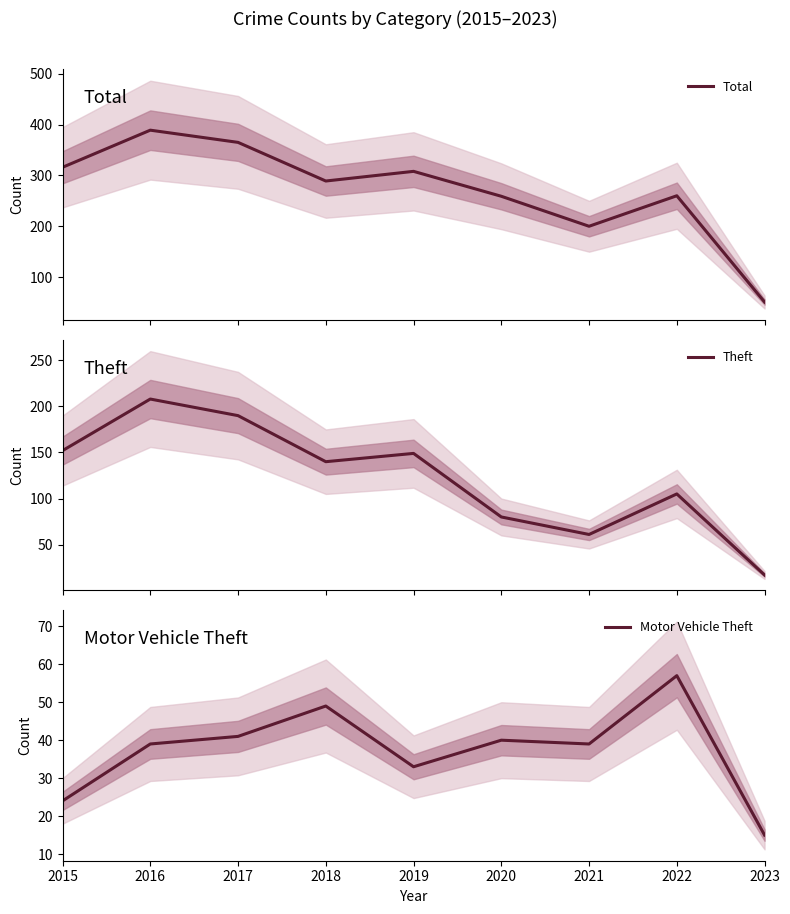

What is the difference between the second highest and second lowest values in the Theft series?

129